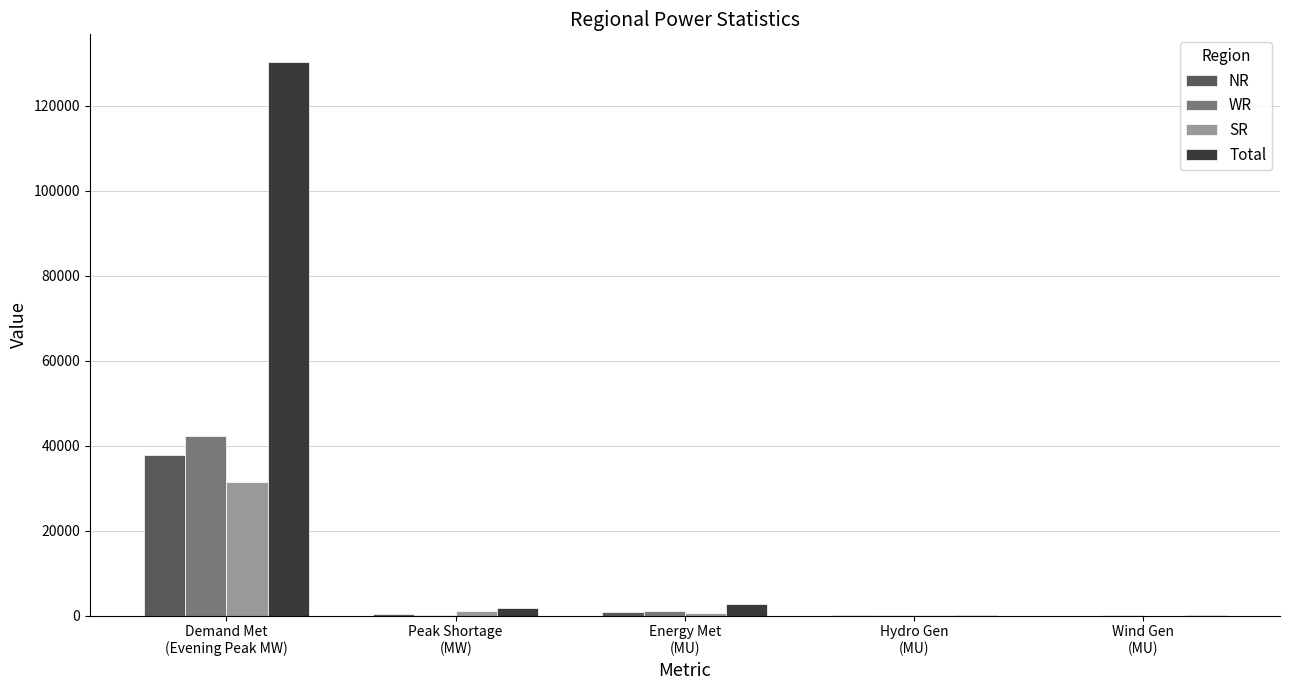

Which series has the largest total across all categories?

Total